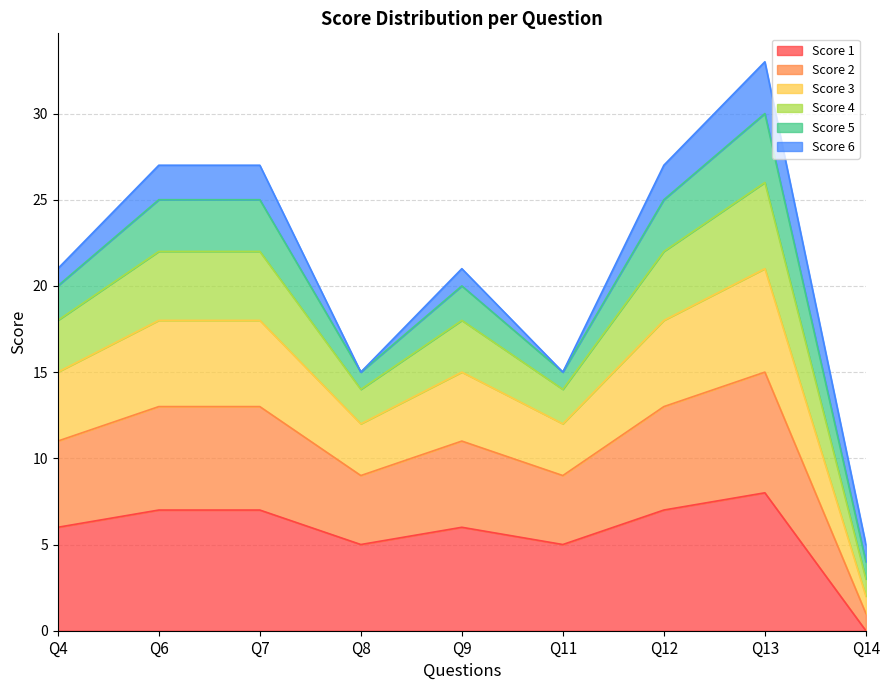

At which label is Score 4 closest to 19?

Q4